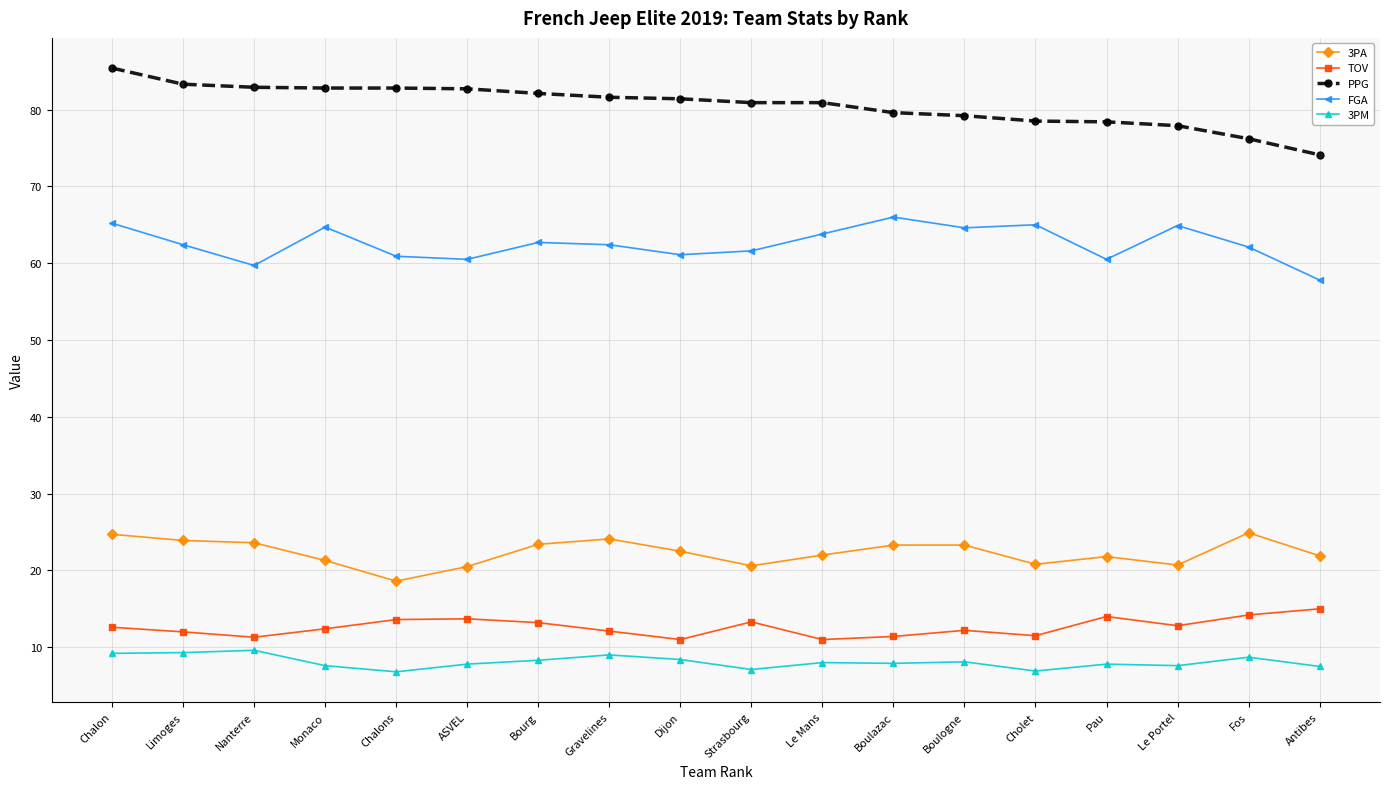

What value does the PPG series have at Gravelines?

81.6